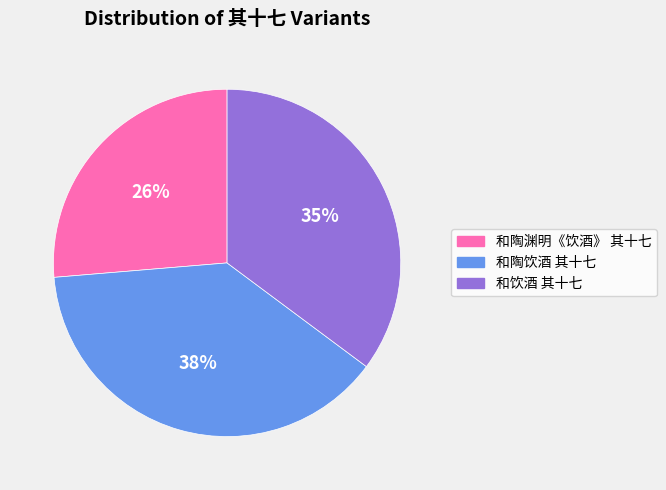

Is there a majority slice in this chart?

No